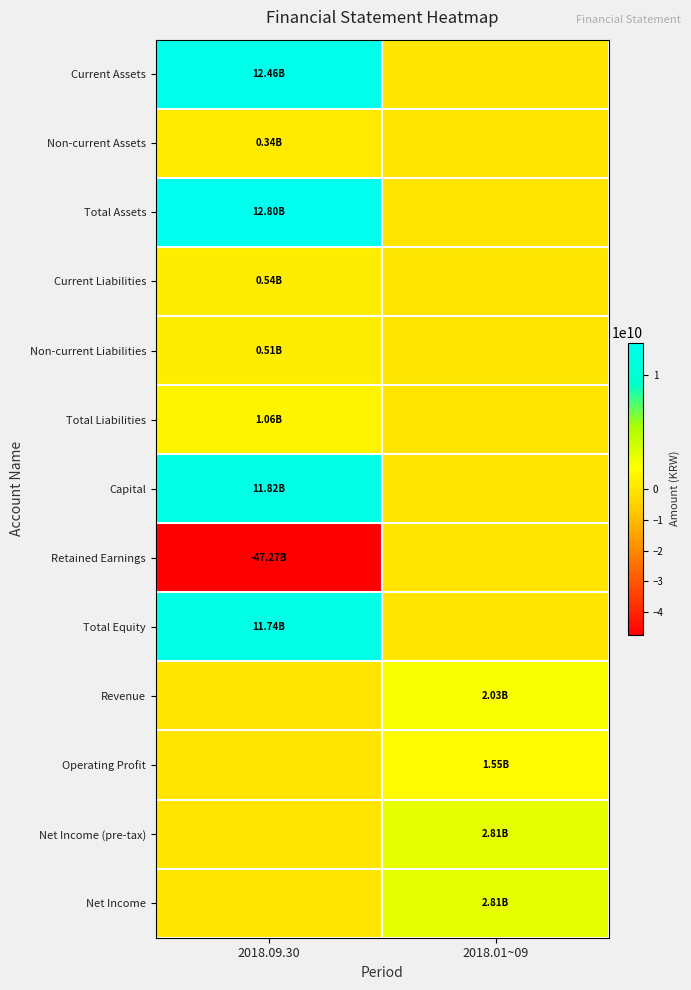

Which series changed the most between 2018.09.30 and 2018.01~09?

Retained Earnings